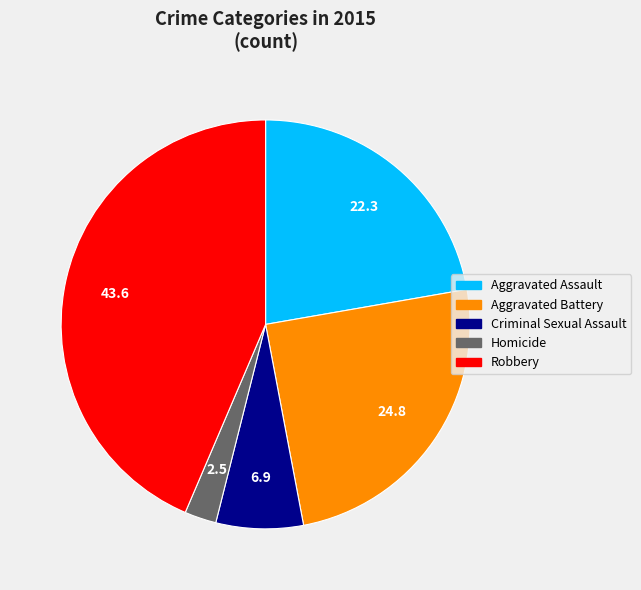

Does Aggravated Assault represent more than half of the total?

No